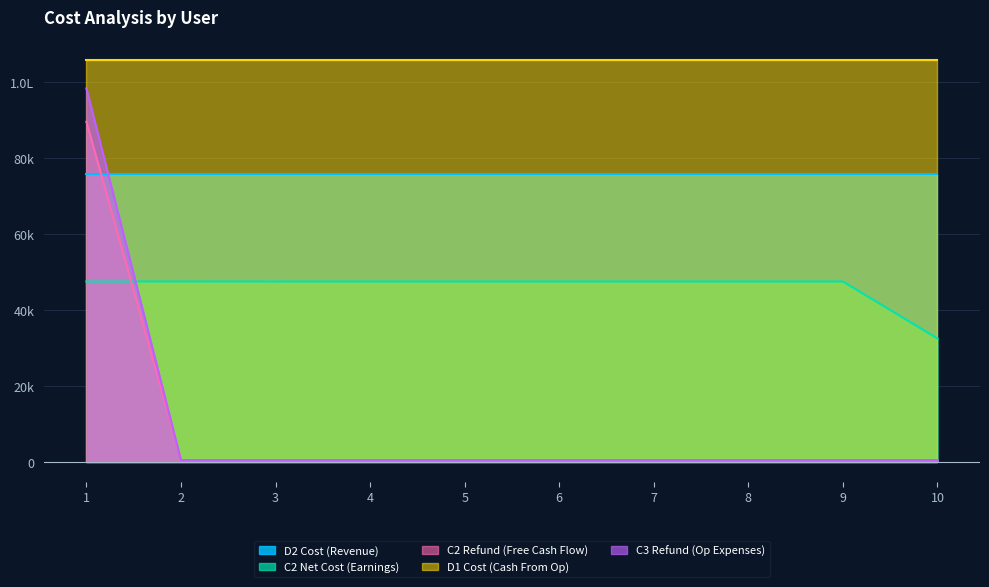

Does the chart display data point markers on the line(s)?

No